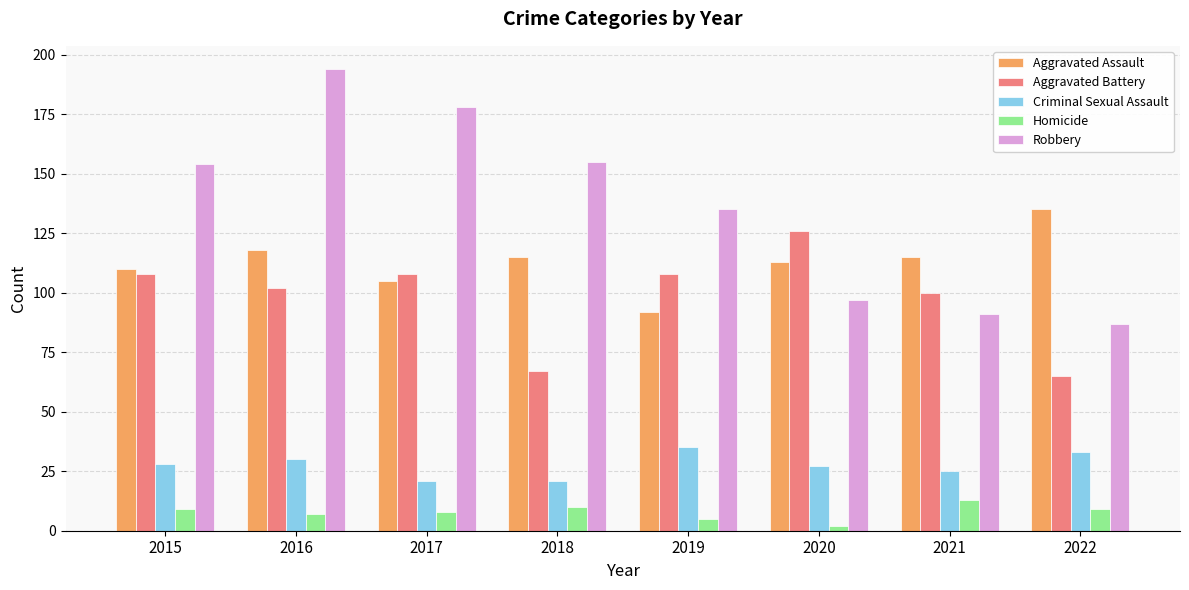

Reading right to left, transcribe all the data shown in this chart.

Aggravated Assault: 2022=135	2021=115	2020=113	2019=92	2018=115	2017=105	2016=118	2015=110
Aggravated Battery: 2022=65	2021=100	2020=126	2019=108	2018=67	2017=108	2016=102	2015=108
Criminal Sexual Assault: 2022=33	2021=25	2020=27	2019=35	2018=21	2017=21	2016=30	2015=28
Homicide: 2022=9	2021=13	2020=2	2019=5	2018=10	2017=8	2016=7	2015=9
Robbery: 2022=87	2021=91	2020=97	2019=135	2018=155	2017=178	2016=194	2015=154